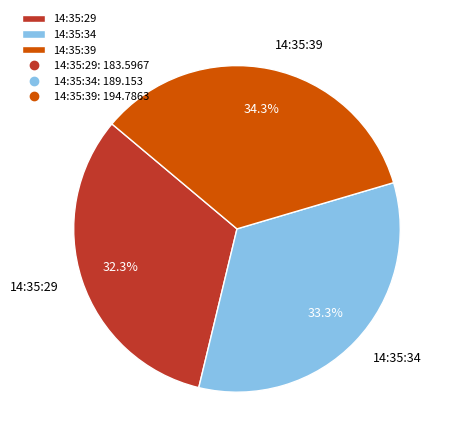

Combined, what portion of the pie is 14:35:29 and 14:35:34?

65.7%